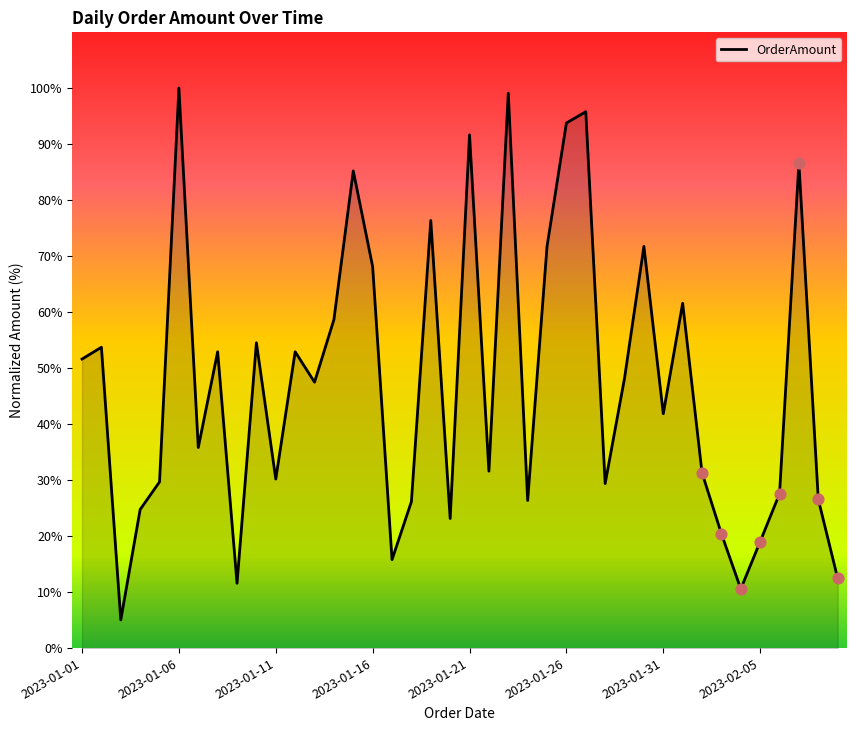

What is the difference between the maximum and minimum values?

95.0